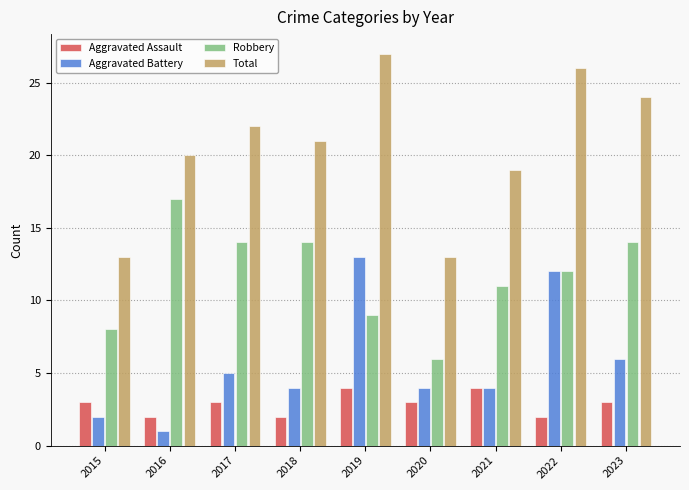

Reading right to left, what are all the values shown in this chart?

Aggravated Assault: 2023=3	2022=2	2021=4	2020=3	2019=4	2018=2	2017=3	2016=2	2015=3
Aggravated Battery: 2023=6	2022=12	2021=4	2020=4	2019=13	2018=4	2017=5	2016=1	2015=2
Robbery: 2023=14	2022=12	2021=11	2020=6	2019=9	2018=14	2017=14	2016=17	2015=8
Total: 2023=24	2022=26	2021=19	2020=13	2019=27	2018=21	2017=22	2016=20	2015=13